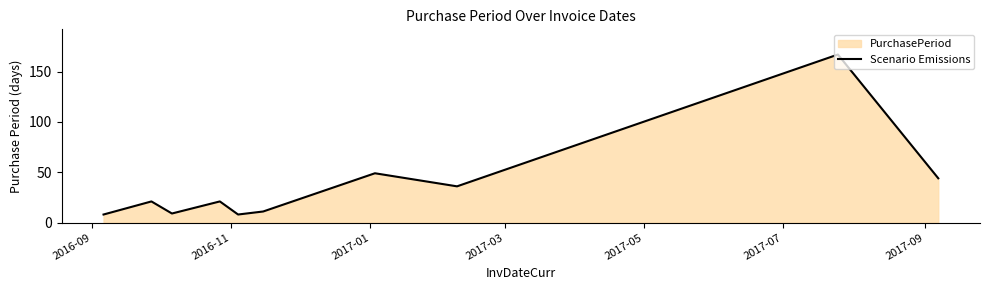

What is the difference between the maximum and minimum values?

159